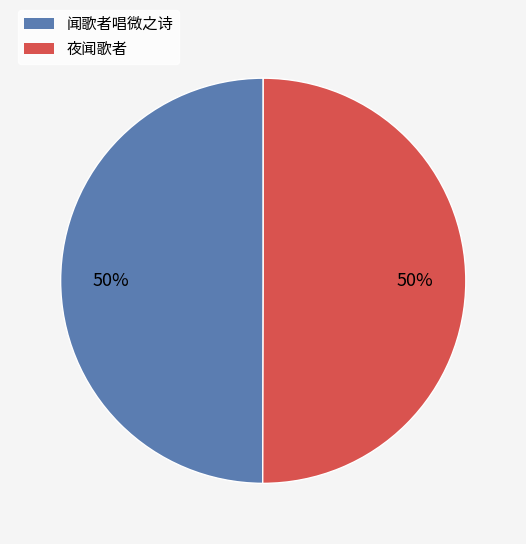

To the nearest percent, what is the combined percentage of 闻歌者唱微之诗 and 夜闻歌者?

100%